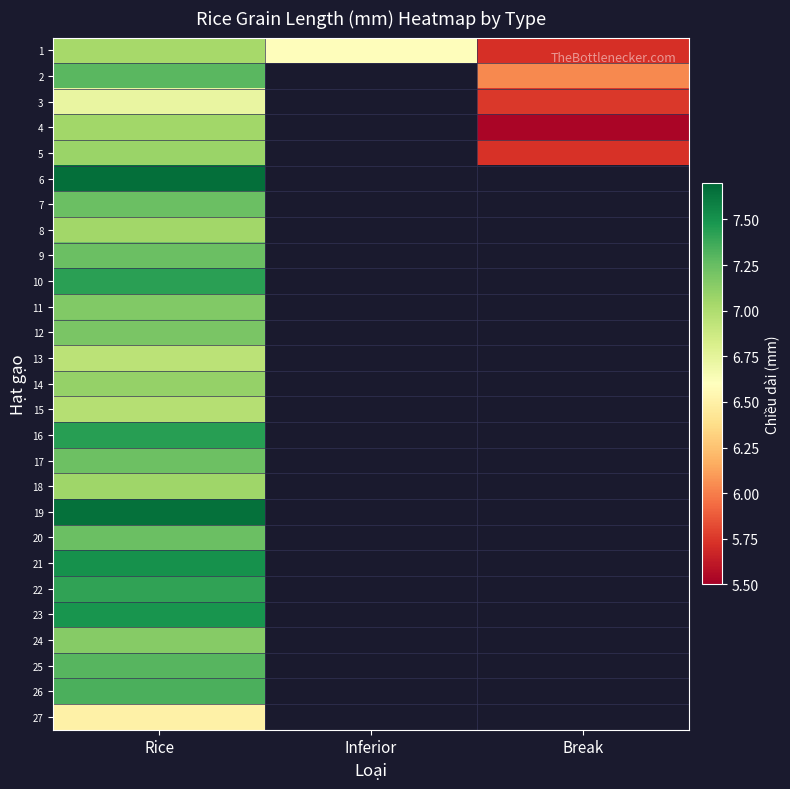

Which category has the lowest value in the 4 series?

Break